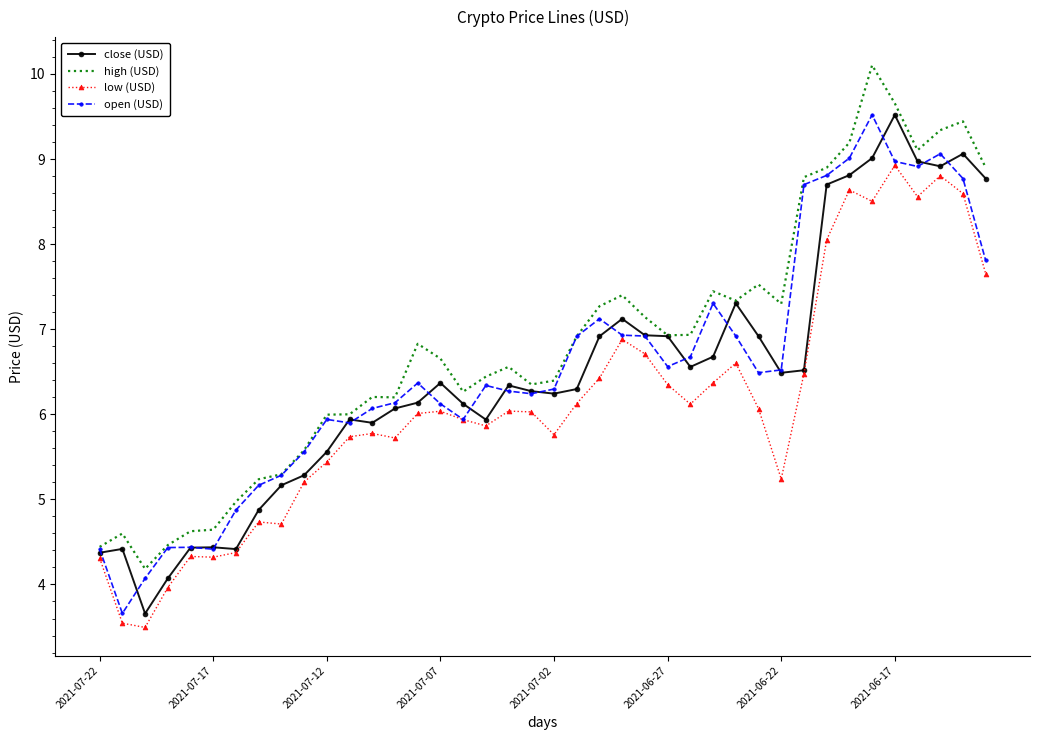

Which series has the largest total across all categories?

high (USD)